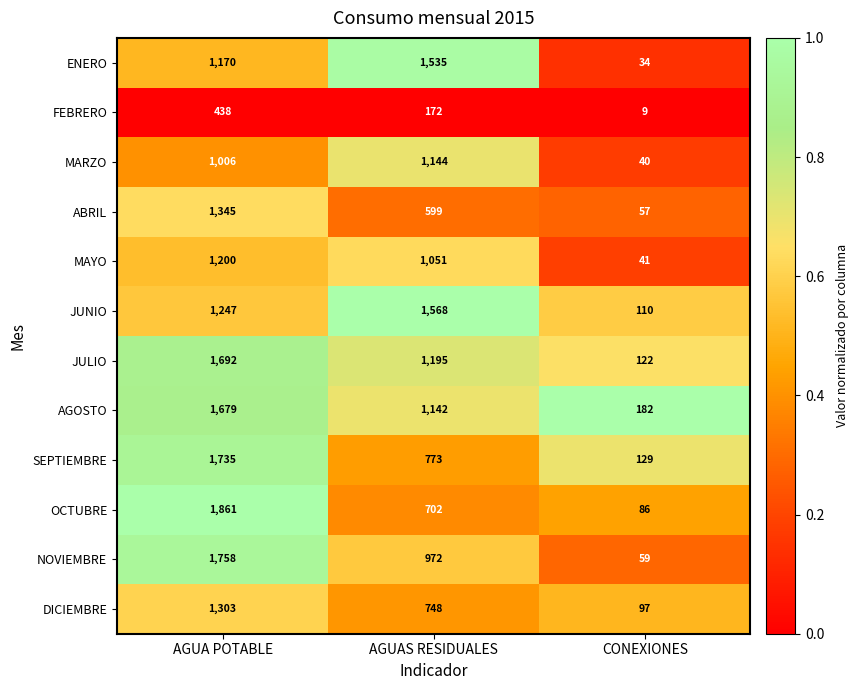

At which label is NOVIEMBRE closest to 908?

AGUAS RESIDUALES